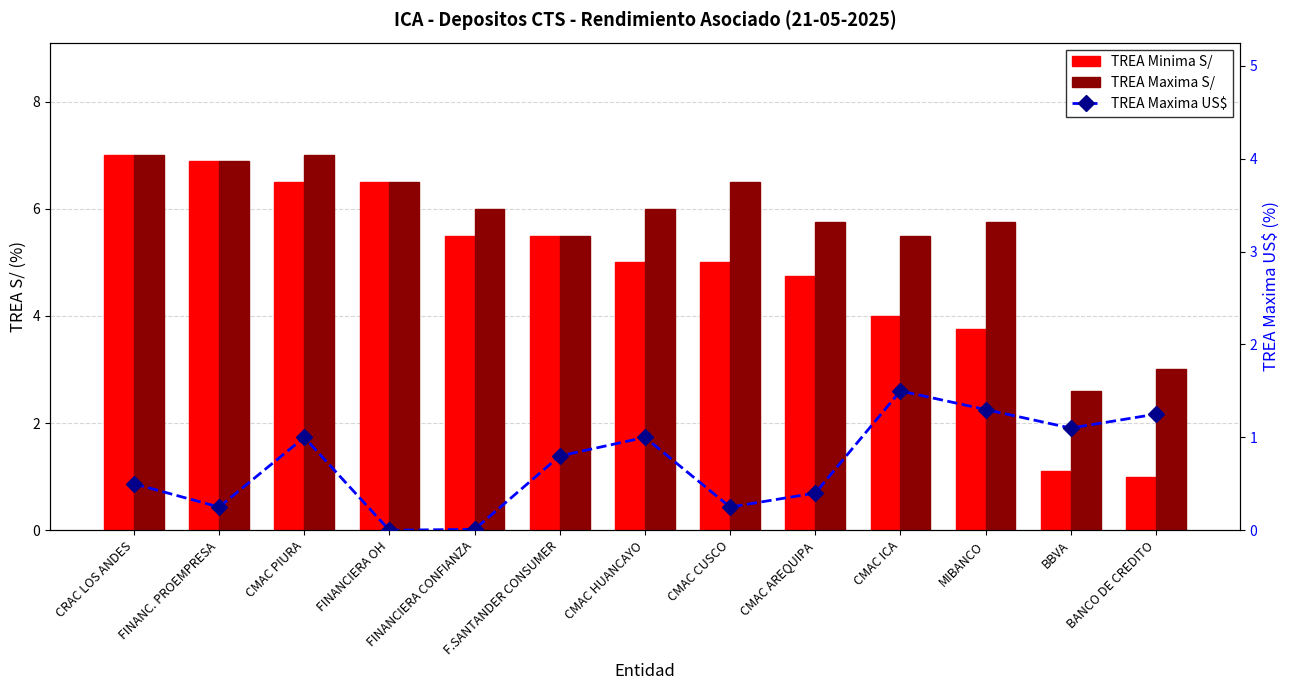

Reading left to right, extract all data points from this chart.

TREA Minima S/: CRAC LOS ANDES=7.0	FINANC. PROEMPRESA=6.9	CMAC PIURA=6.5	FINANCIERA OH=6.5	FINANCIERA CONFIANZA=5.5	F.SANTANDER CONSUMER=5.5	CMAC HUANCAYO=5.0	CMAC CUSCO=5.0	CMAC AREQUIPA=4.8	CMAC ICA=4.0	MIBANCO=3.8	BBVA=1.1	BANCO DE CREDITO=1.0
TREA Maxima S/: CRAC LOS ANDES=7.0	FINANC. PROEMPRESA=6.9	CMAC PIURA=7.0	FINANCIERA OH=6.5	FINANCIERA CONFIANZA=6.0	F.SANTANDER CONSUMER=5.5	CMAC HUANCAYO=6.0	CMAC CUSCO=6.5	CMAC AREQUIPA=5.8	CMAC ICA=5.5	MIBANCO=5.8	BBVA=2.6	BANCO DE CREDITO=3.0
TREA Maxima US$: CRAC LOS ANDES=0.5	FINANC. PROEMPRESA=0.2	CMAC PIURA=1.0	FINANCIERA OH=0.0	FINANCIERA CONFIANZA=0.0	F.SANTANDER CONSUMER=0.8	CMAC HUANCAYO=1.0	CMAC CUSCO=0.2	CMAC AREQUIPA=0.4	CMAC ICA=1.5	MIBANCO=1.3	BBVA=1.1	BANCO DE CREDITO=1.2